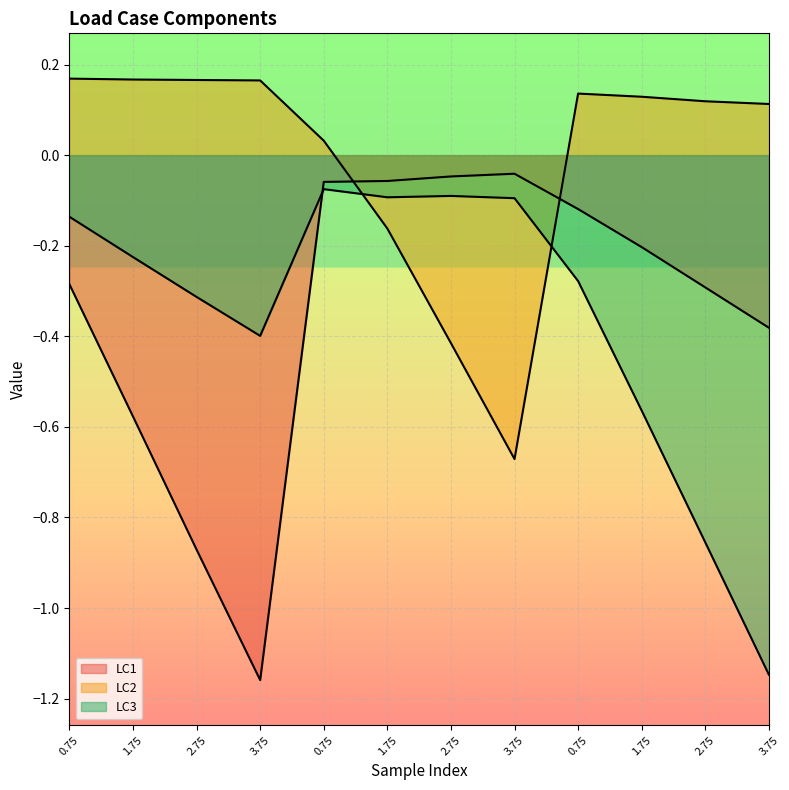

What are all the series names shown in the legend?

LC1, LC2, LC3